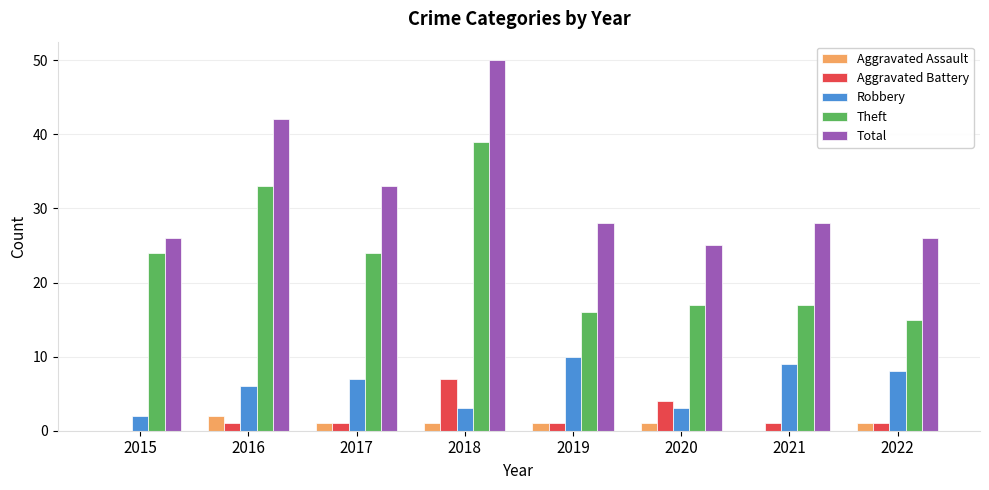

How many series are shown in this chart?

5